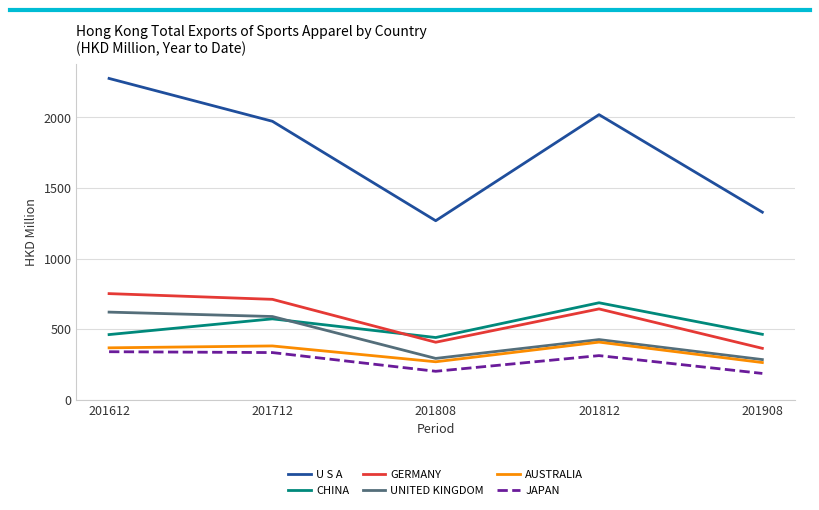

True or false: JAPAN and GERMANY intersect in this chart.

False